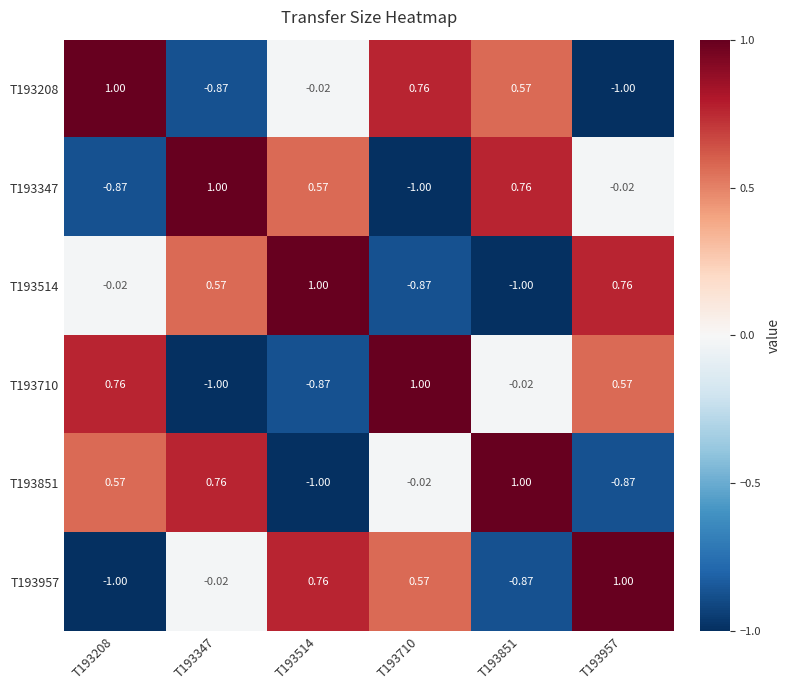

Is the value of T193851 at T193957 greater than the value of T193514 at T193851?

Yes